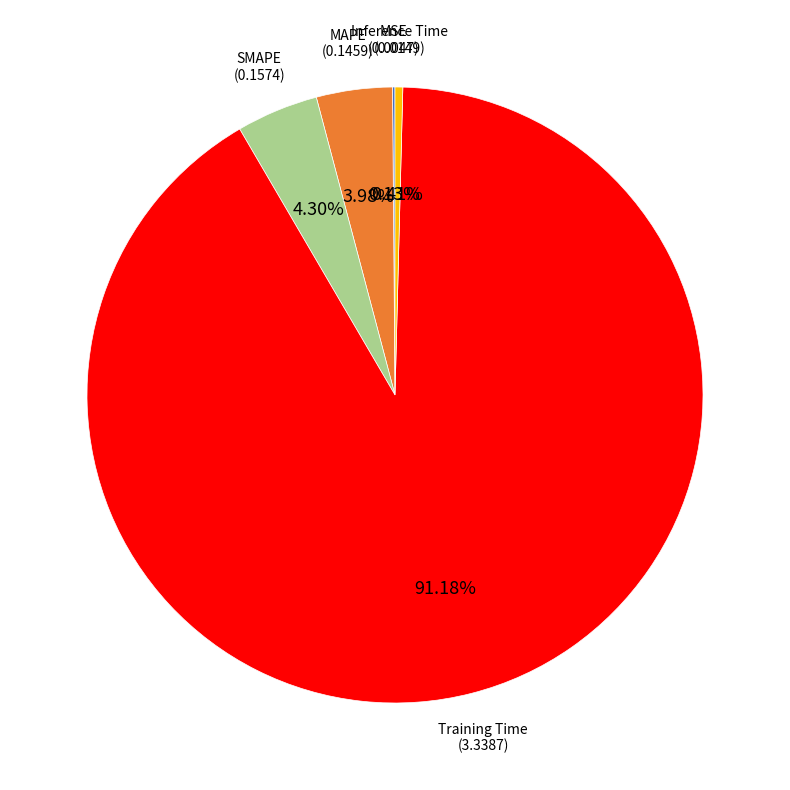

Which slice is the largest?

Training Time